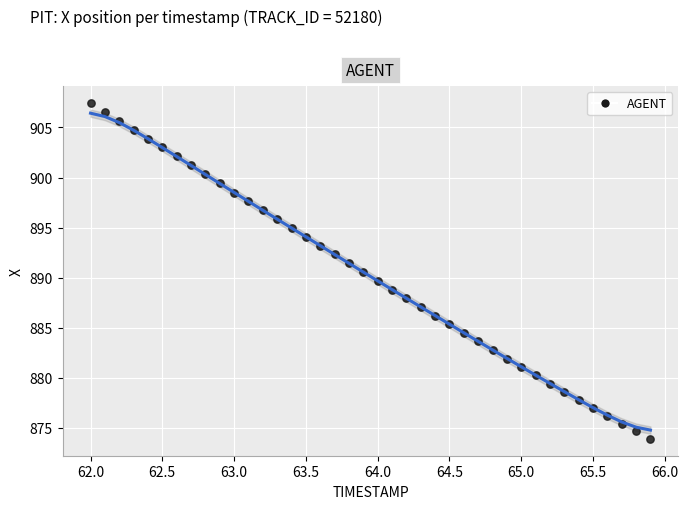

What is the range of X values (max minus min)?

3.9